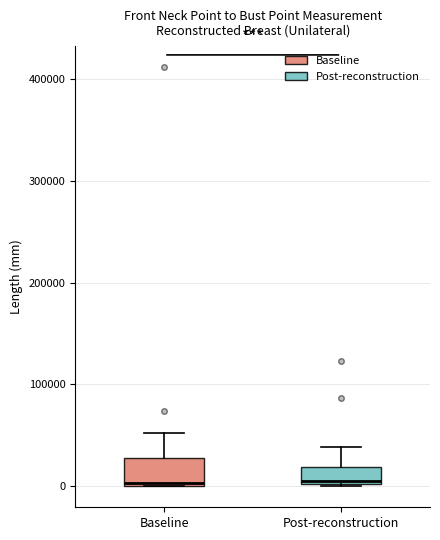

Comparing the boxes themselves (not the whiskers), which one is the tallest?

Baseline